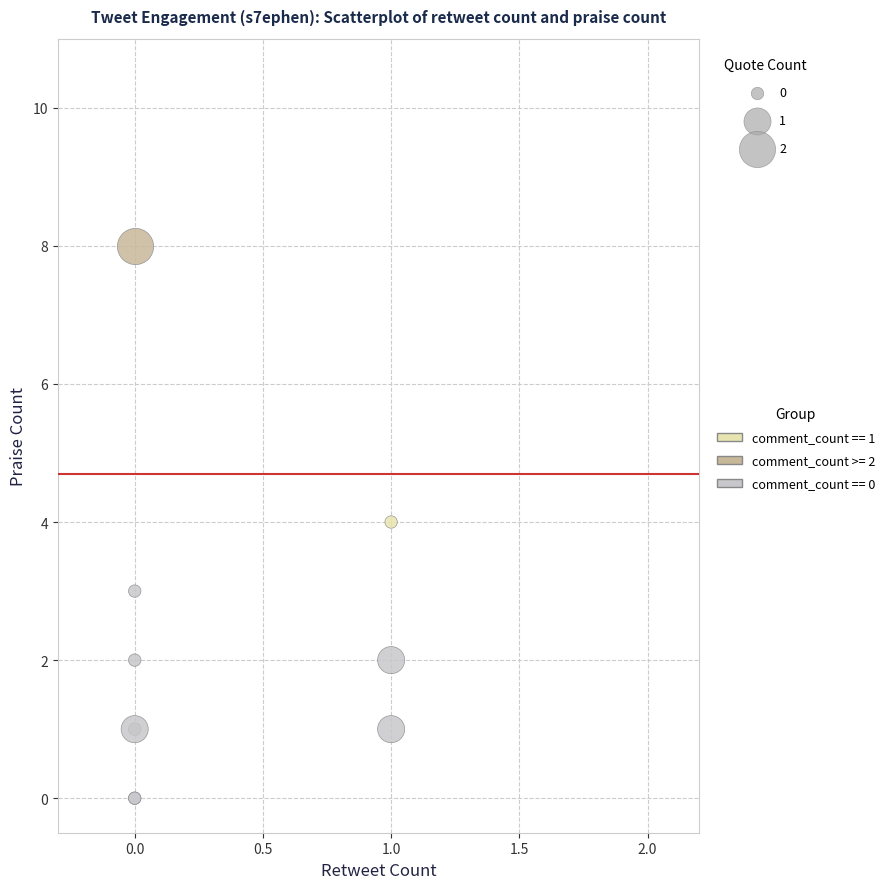

What are all the series names shown in the legend?

comment_count == 1, comment_count >= 2, comment_count == 0